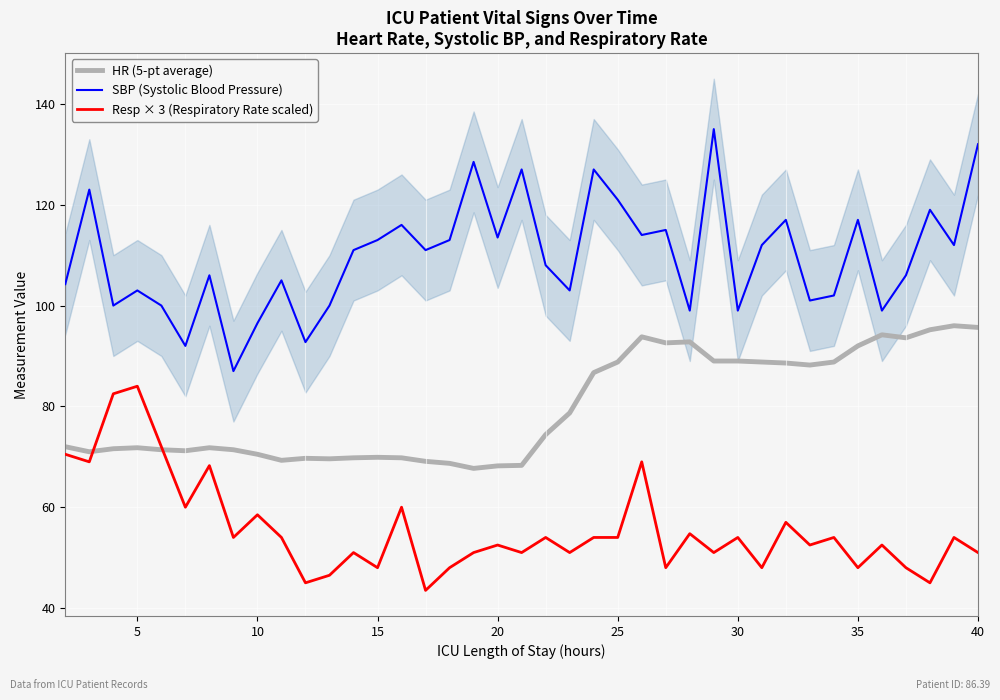

Reading left to right, list all the values displayed in this chart.

HR (5-pt average): 72.0	71.0	71.6	71.8	71.4	71.2	71.8	71.4	70.5	69.3	69.7	69.6	69.8	69.9	69.8	69.1	68.7	67.7	68.2	68.3	74.4	78.7	86.7	88.8	93.8	92.6	92.8	89.0	89.0	88.8	88.6	88.2	88.8	92.0	94.2	93.6	95.2	96.0	95.7
SBP (Systolic Blood Pressure): 104.2	123.0	100.0	103.0	100.0	92.0	106.0	87.0	96.5	105.0	92.8	100.0	111.0	113.0	116.0	111.0	113.0	128.5	113.5	127.0	108.0	103.0	127.0	121.0	114.0	115.0	99.0	135.0	99.0	112.0	117.0	101.0	102.0	117.0	99.0	106.0	119.0	112.0	132.0
Resp × 3 (Respiratory Rate scaled): 70.5	69.0	82.5	84.0	72.0	60.0	68.2	54.0	58.5	54.0	45.0	46.5	51.0	48.0	60.0	43.5	48.0	51.0	52.5	51.0	54.0	51.0	54.0	54.0	69.0	48.0	54.8	51.0	54.0	48.0	57.0	52.5	54.0	48.0	52.5	48.0	45.0	54.0	51.0